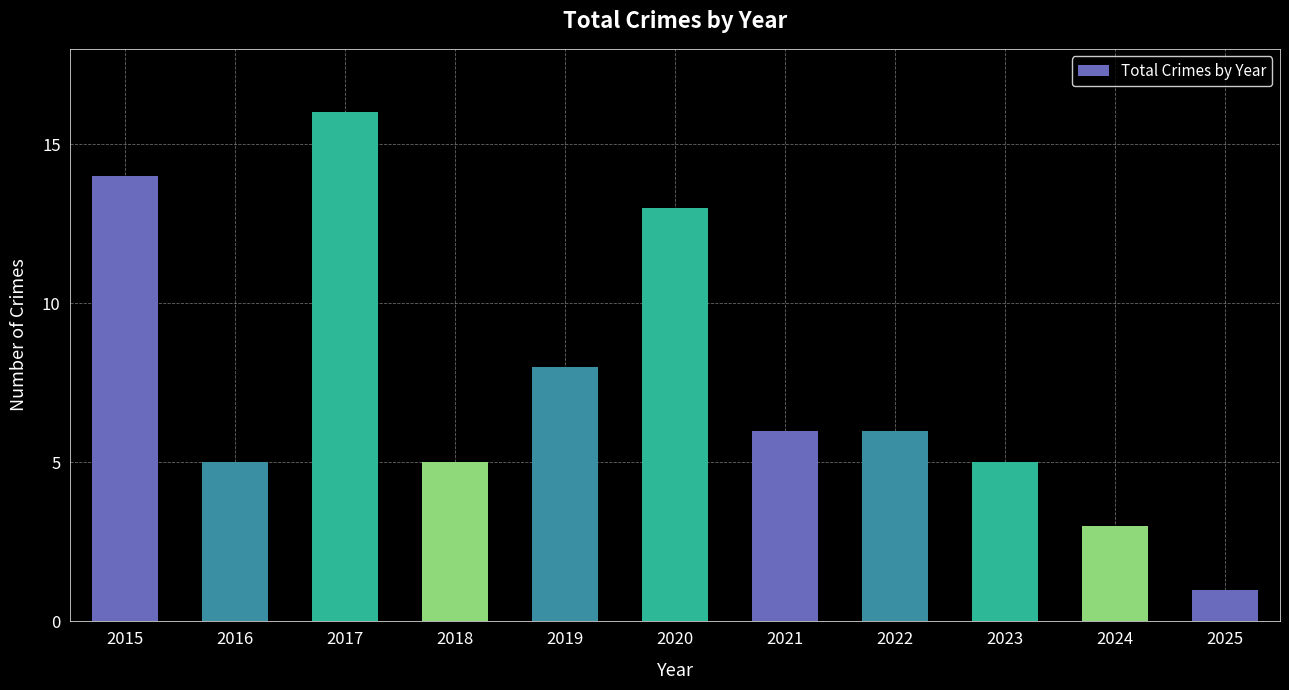

What is the approximate value at 2021?

6